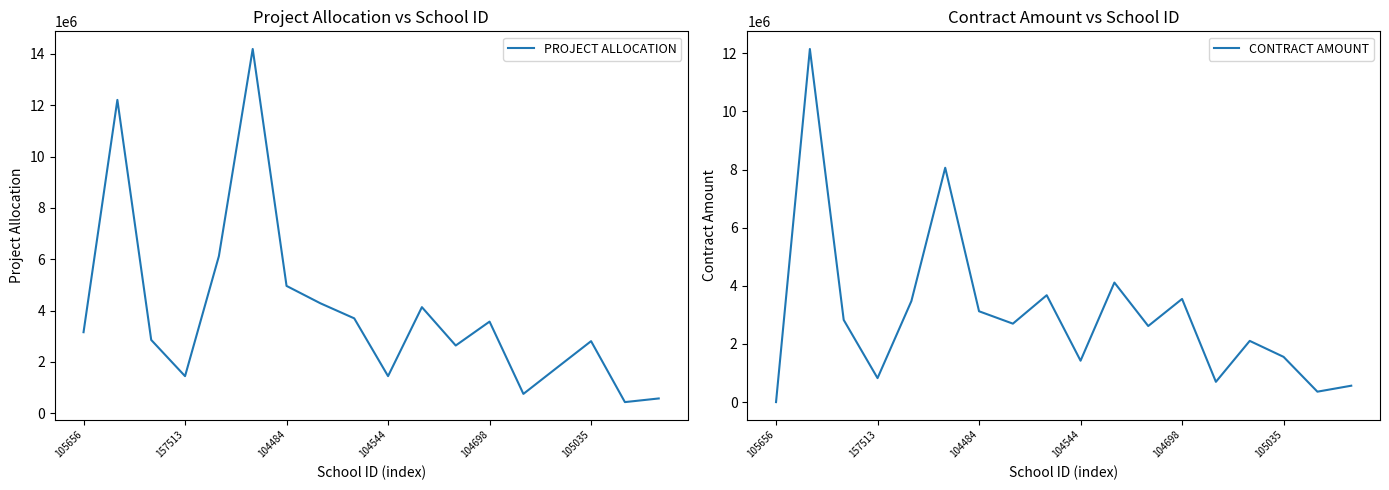

The value of PROJECT ALLOCATION at 105656 is 3156045.8. True or false?

True